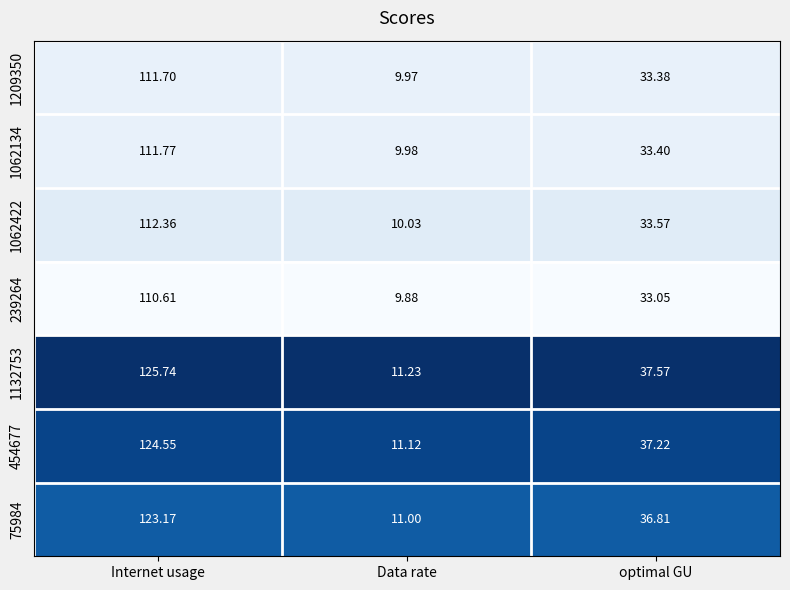

Is the value of 1062422 at Internet usage greater than the value of 75984 at Internet usage?

No